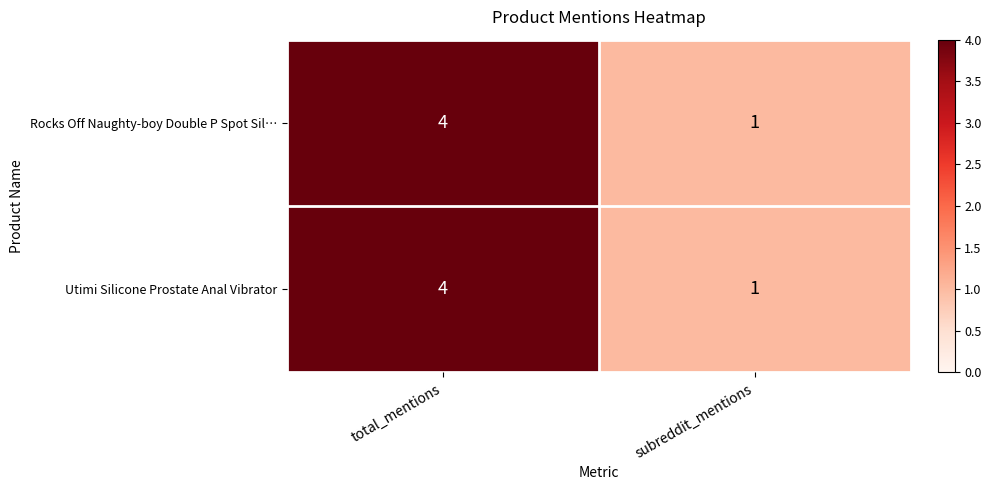

List the labels in order of Rocks Off Naughty-boy Double P Spot Sil… value, largest first.

total_mentions, subreddit_mentions